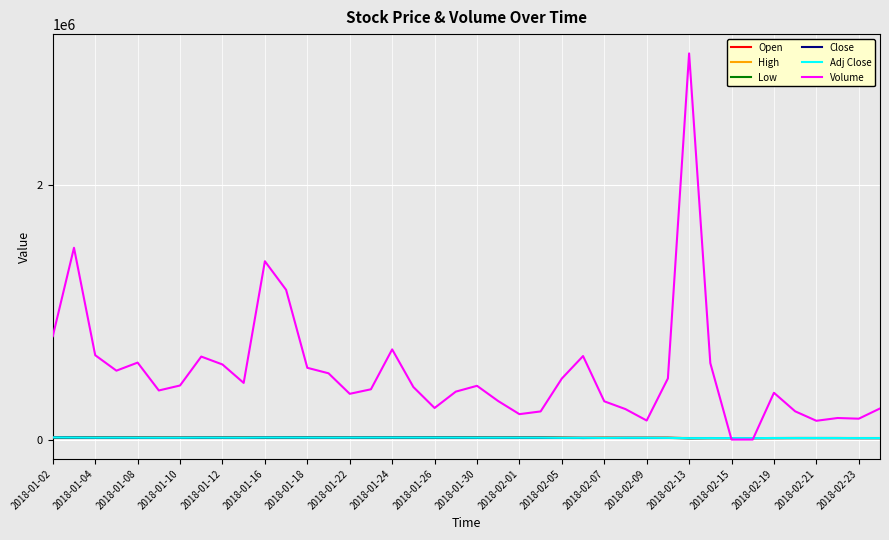

Which category has the highest value in the Open series?

2018-01-04